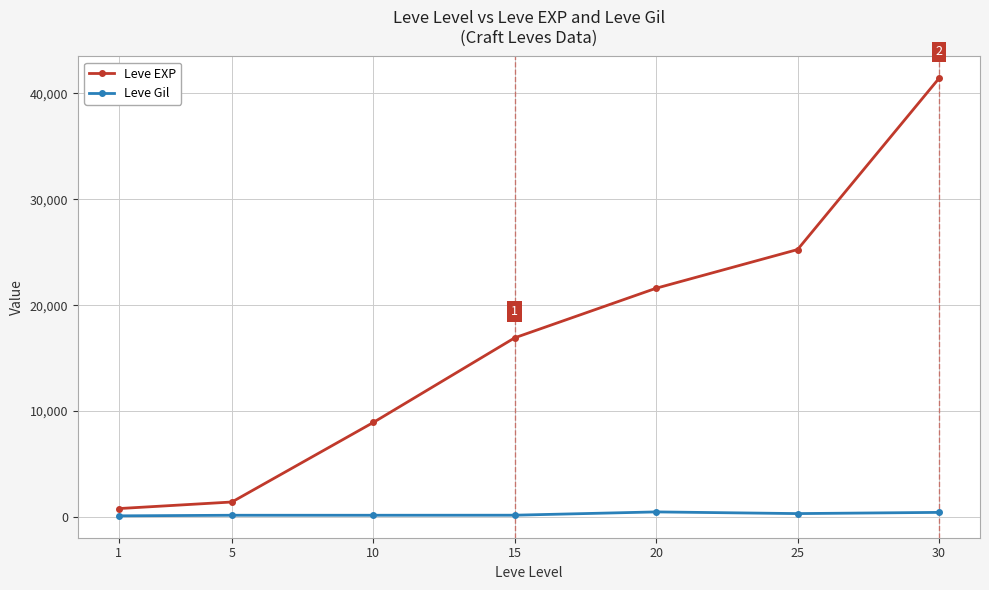

Rank the series by their maximum value, from lowest to highest.

Leve Gil, Leve EXP